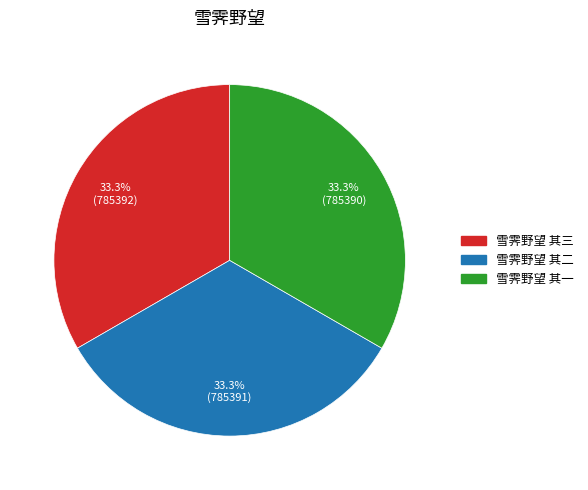

What percentage is the 雪霁野望 其二 slice, to the nearest percent?

33%